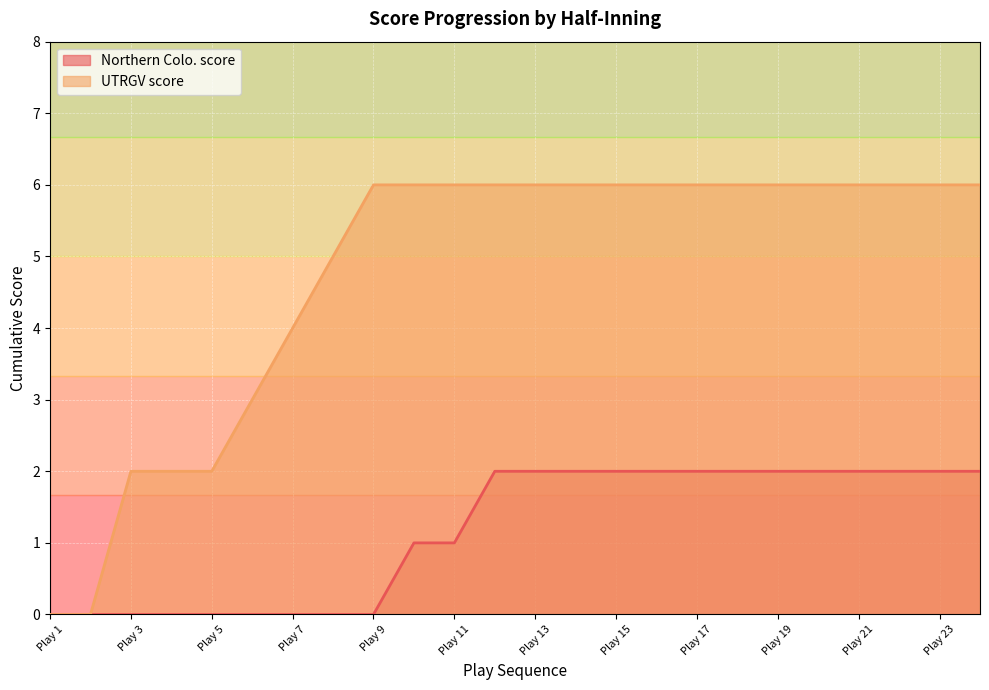

What is the difference between the highest and lowest values at 2?

5